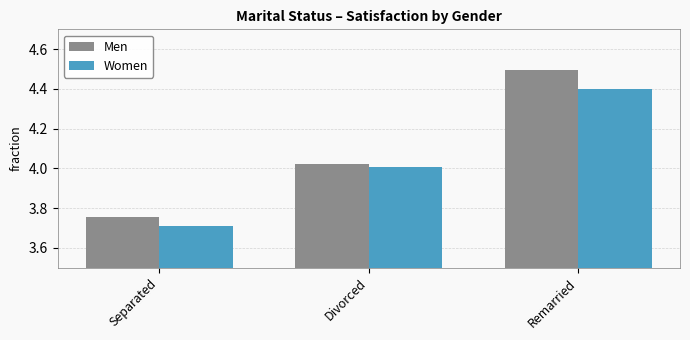

The Women series shows 4.0 at Divorced. True or false?

True